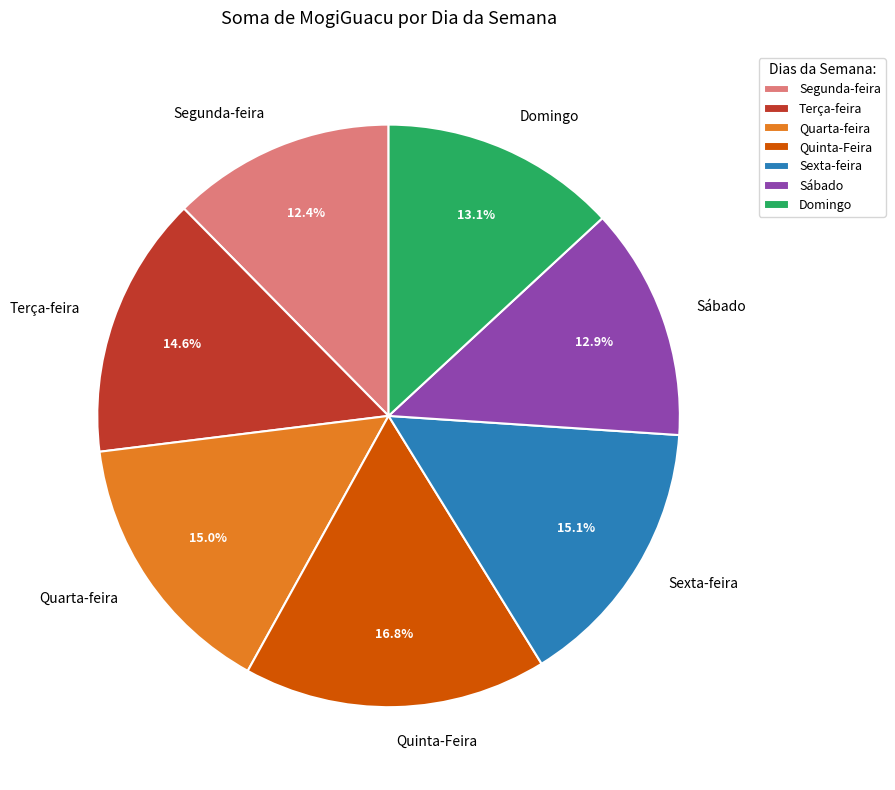

How many slices are in this pie chart?

7